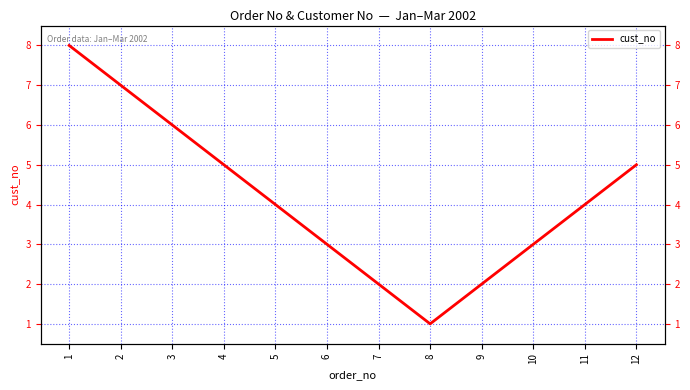

How many series are shown in this chart?

1